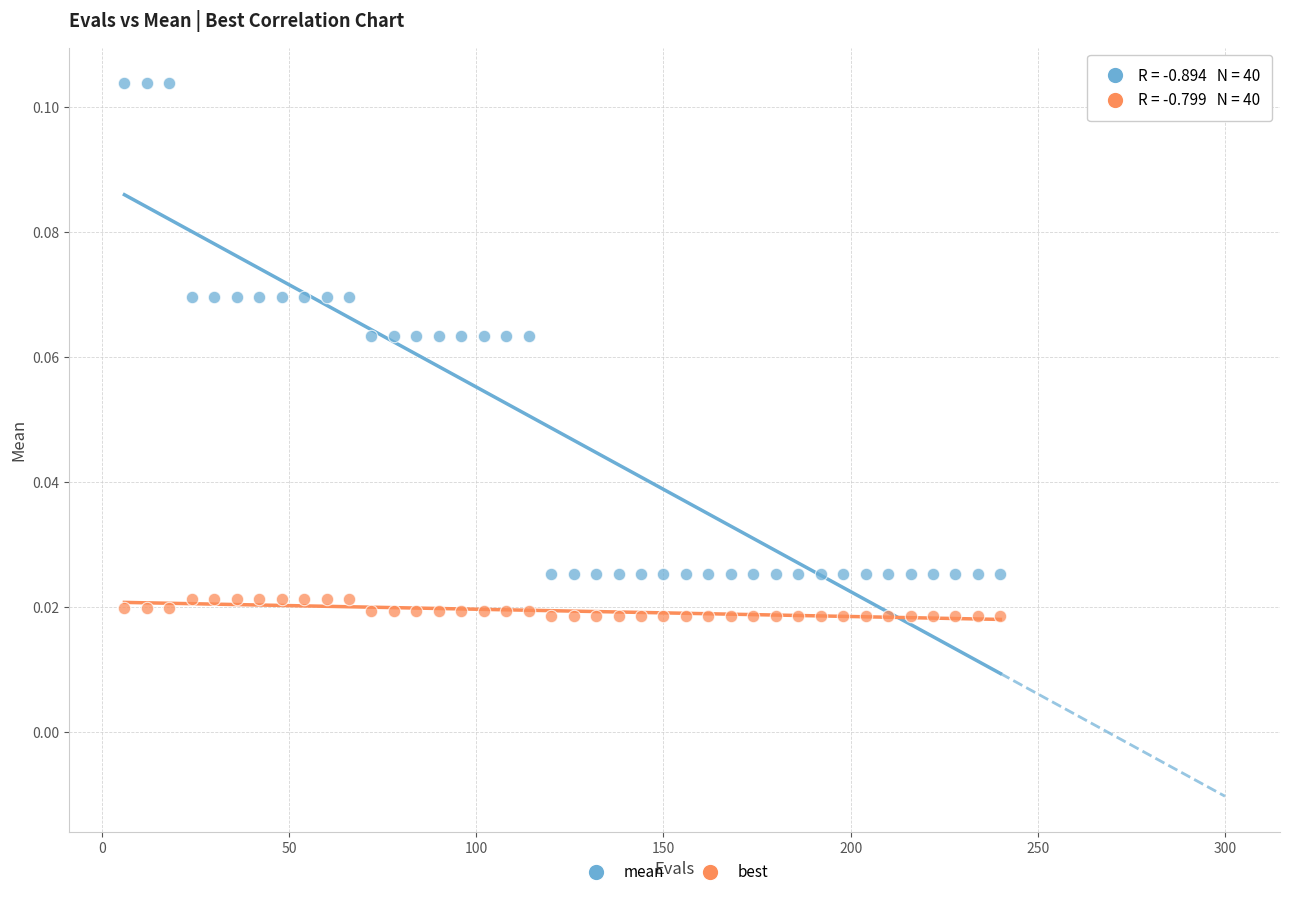

Across all data points, what is the range of X values (max minus min)?

234.0